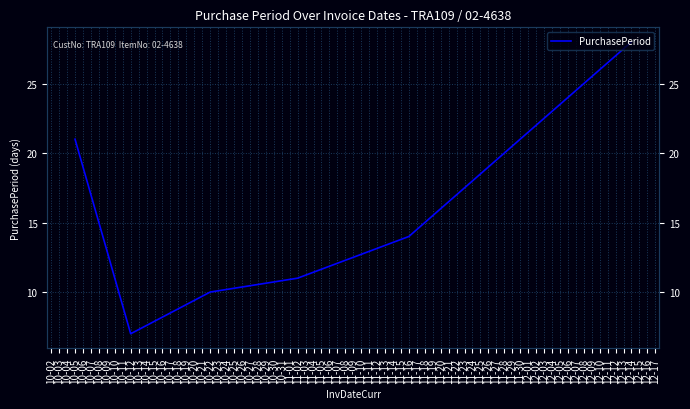

Reading right to left, list all the values displayed in this chart.

28	14	11	10	7	21